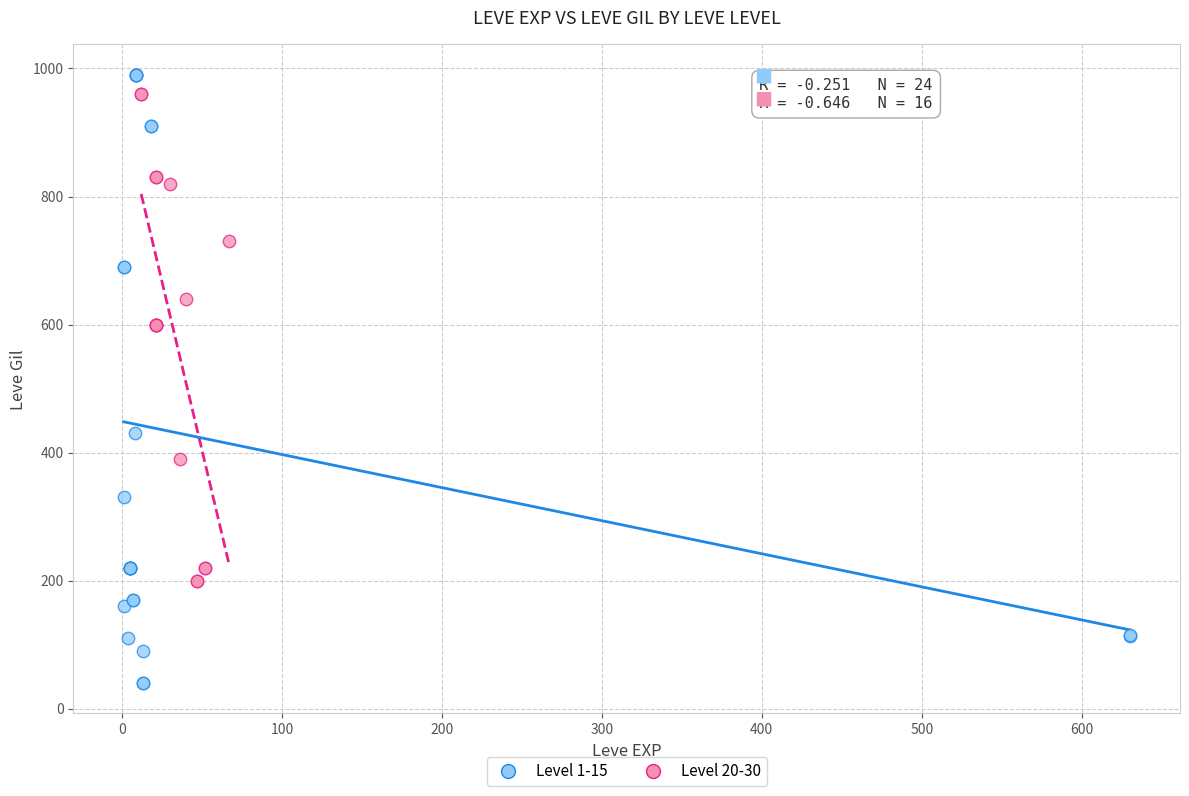

Which series has the widest spread of Y values?

Level 1-15